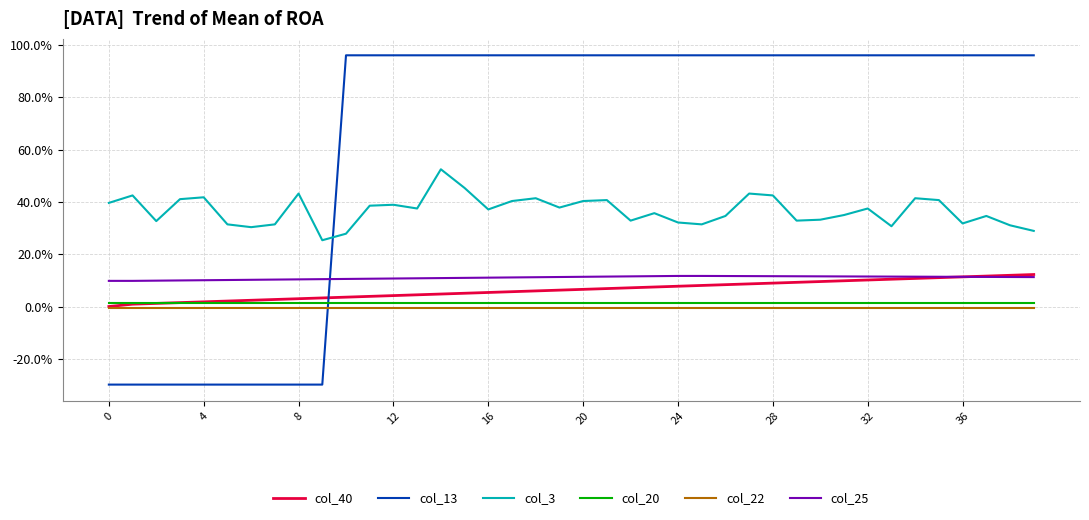

What is the difference between the second highest and minimum values in the col_3 series?

0.2